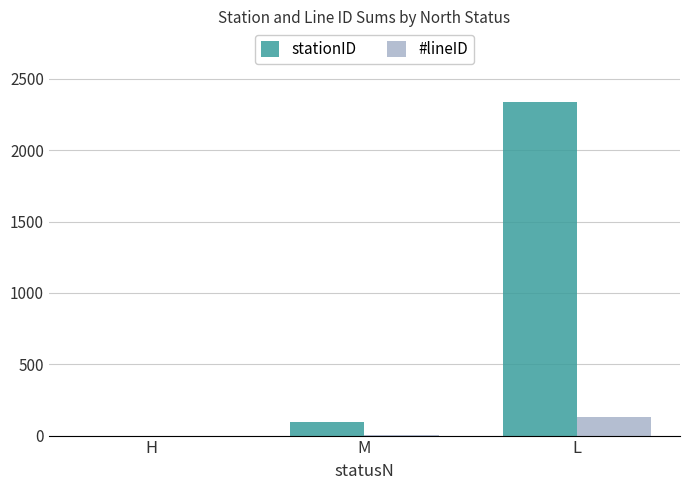

Count the number of categories in the chart.

3